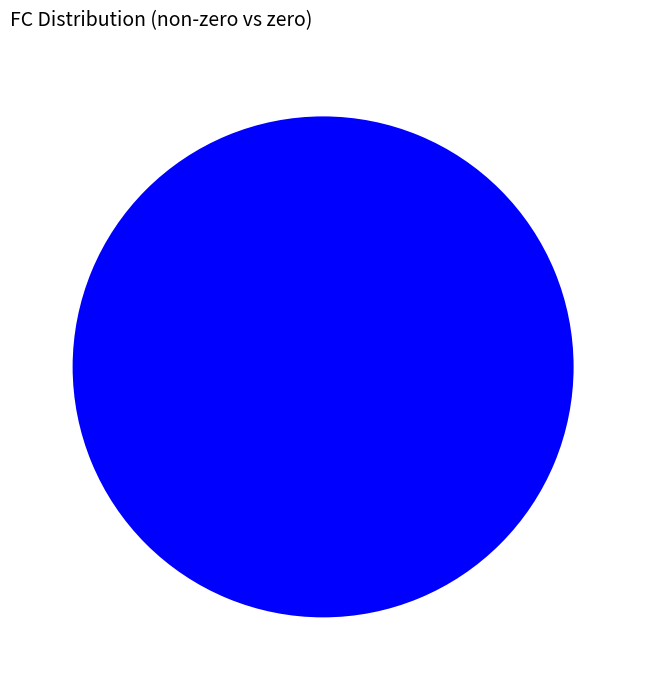

The 9 slice represents 3% of the pie. True or false?

True